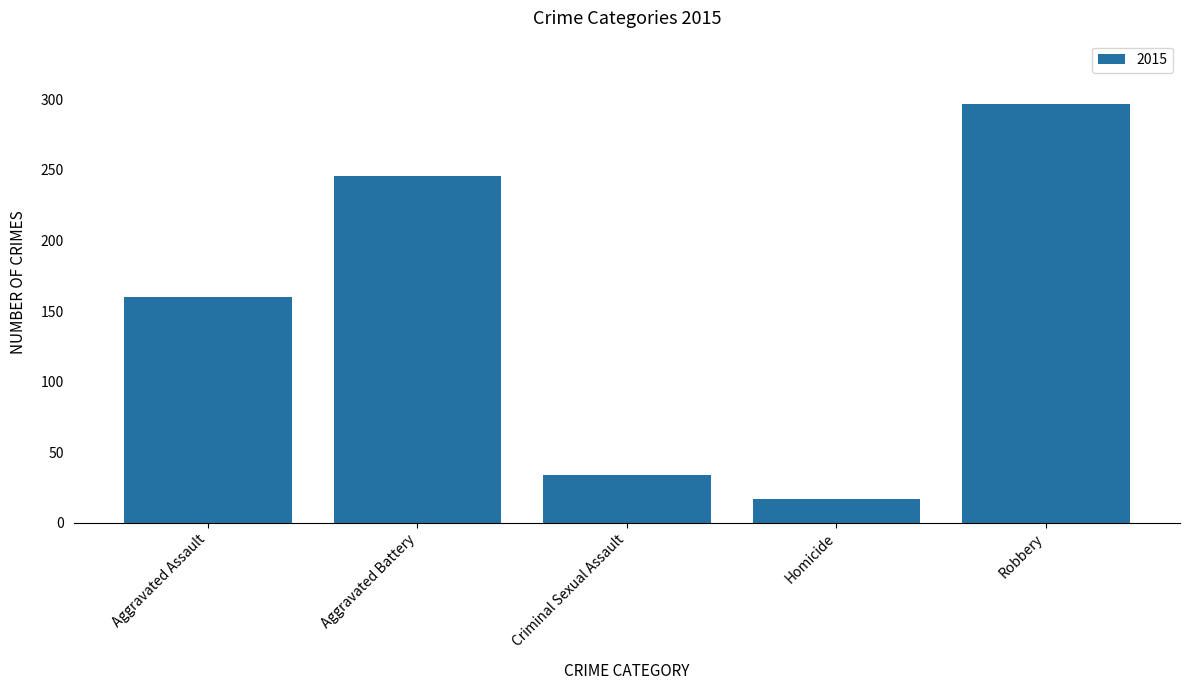

True or false: the data shows 7 at Criminal Sexual Assault.

False